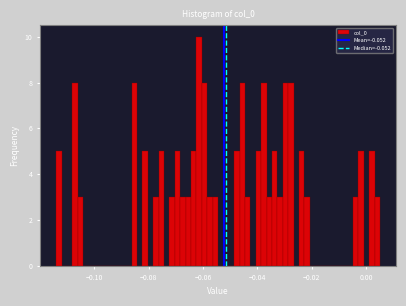

Around what value on the x-axis is the tallest bar? Give the approximate position of its centre, as read against the axis.

-0.062